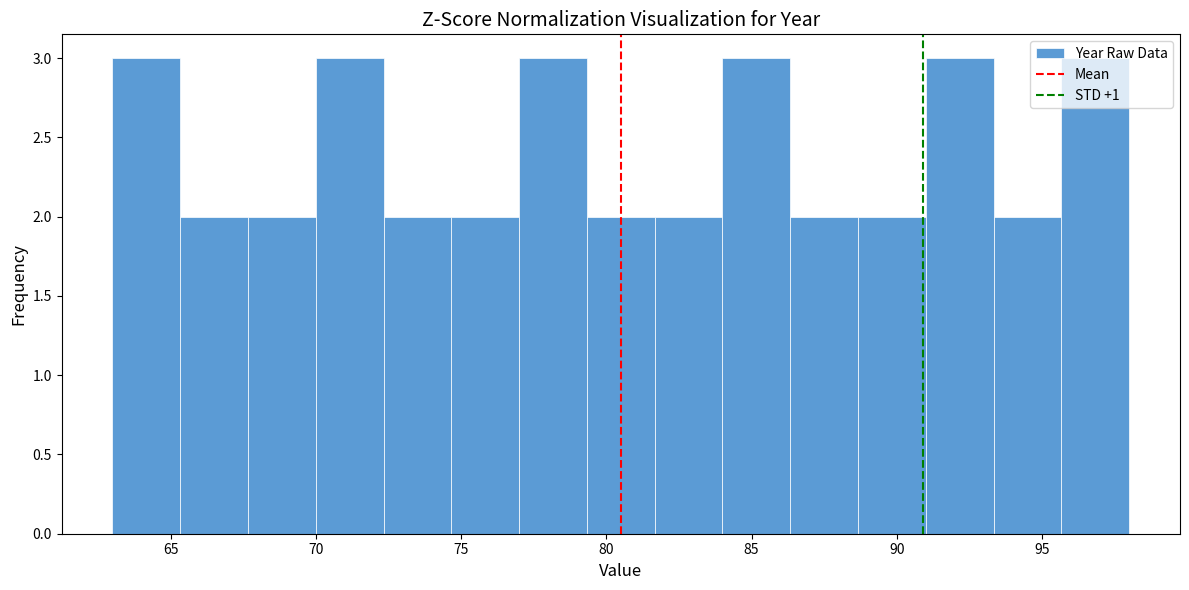

How tall is the bar that spans 72.5 to 74.5 on the x-axis? Neither the bar edges nor the heights are printed on the chart, so give them approximately, as read against the axes.

2